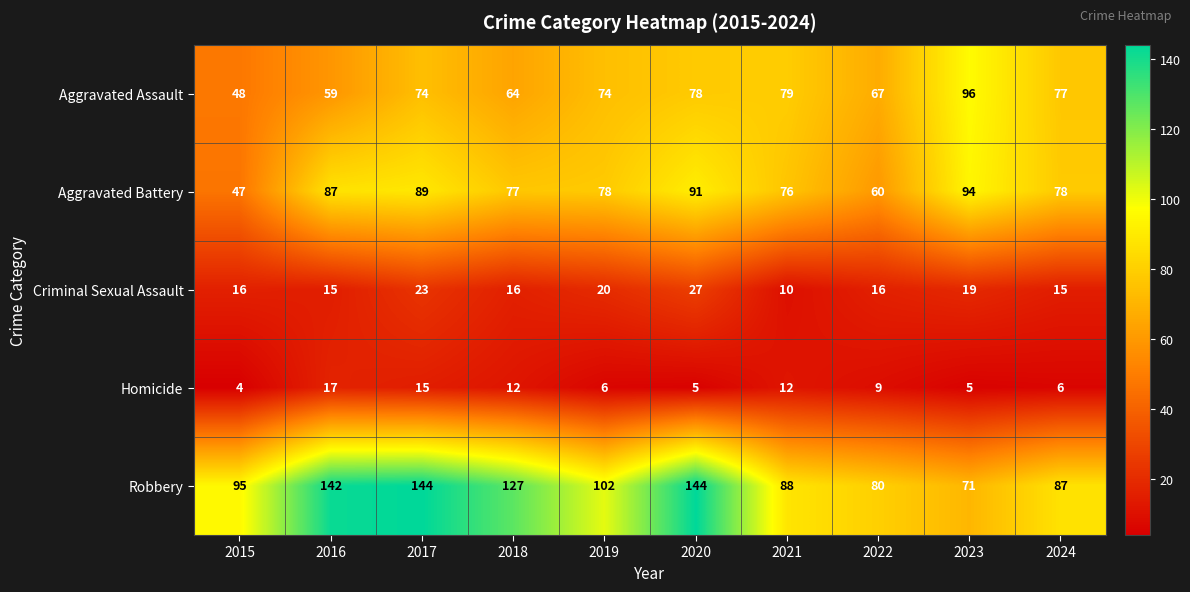

Where is Homicide nearest to the value 10?

2022